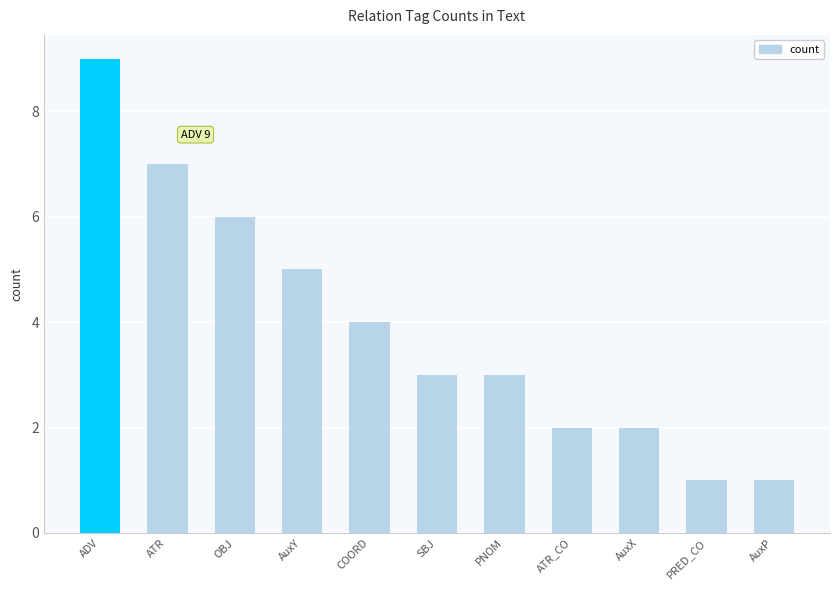

Which category has the highest value across all series?

ADV